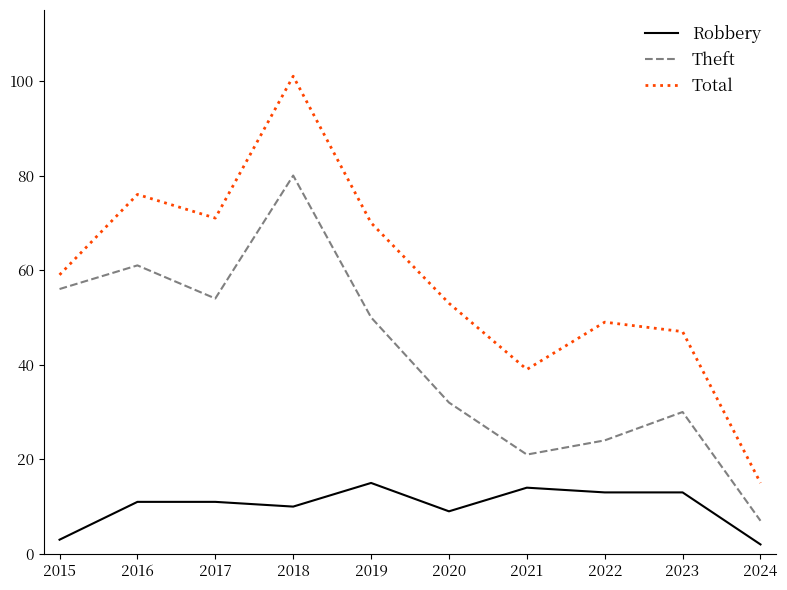

How many lines are shown in the chart?

3